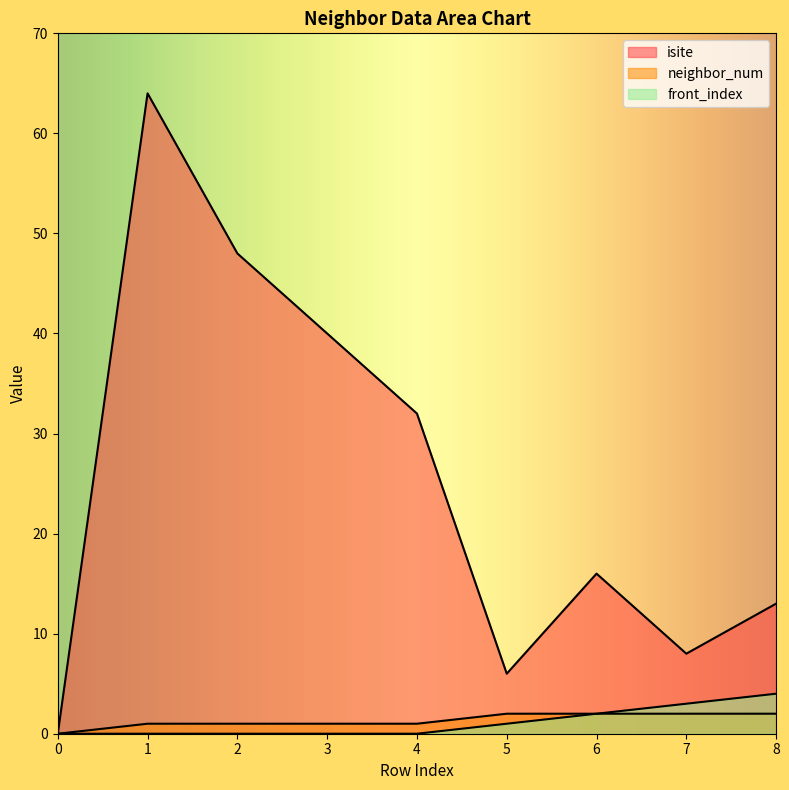

List the series in order of their peak value, lowest first.

neighbor_num, front_index, isite